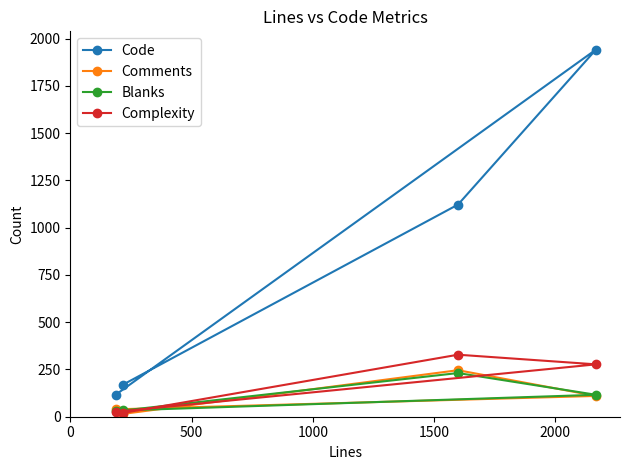

What is the value of the Comments point at the 2nd from the left?

15